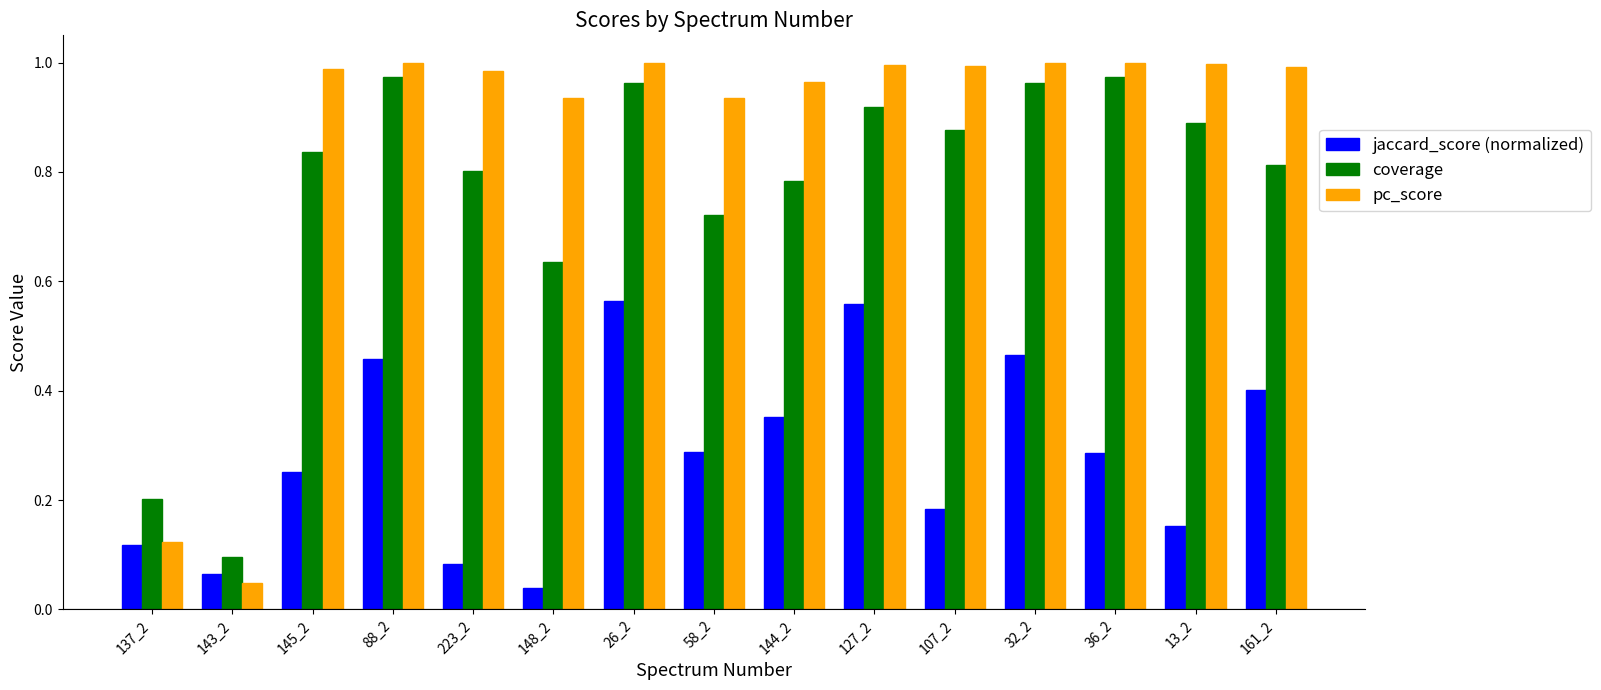

What is the sum of the pc_score values at 26_2 and 127_2?

2.0